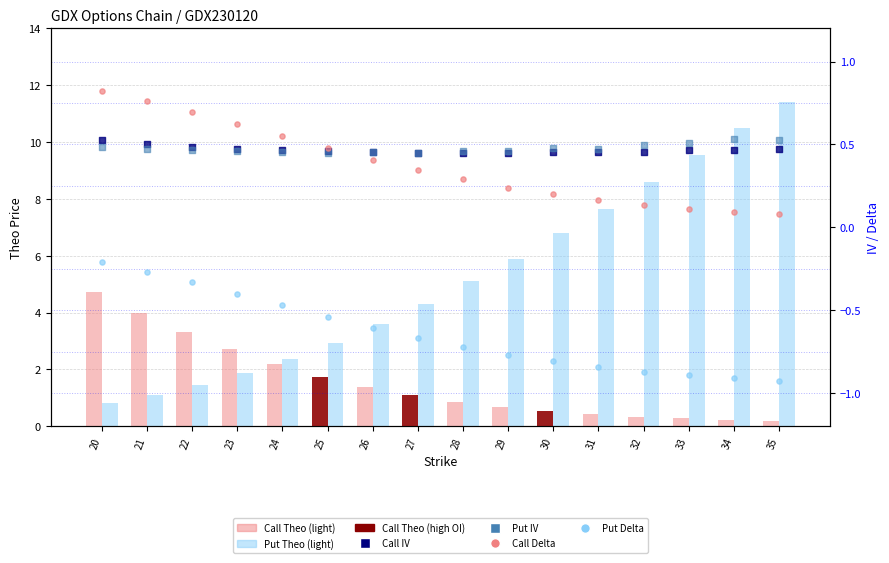

At which category is the sum across all series the highest?

35